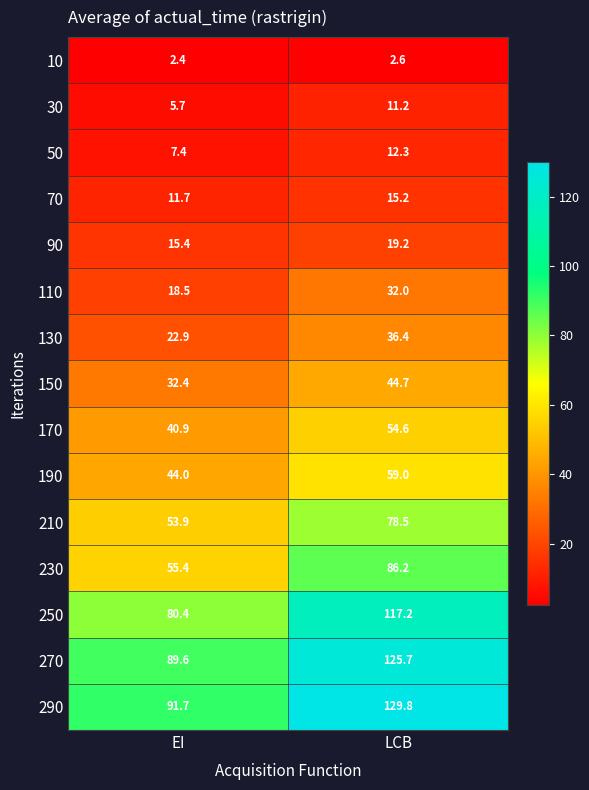

What is the sum of all 50 values?

19.7